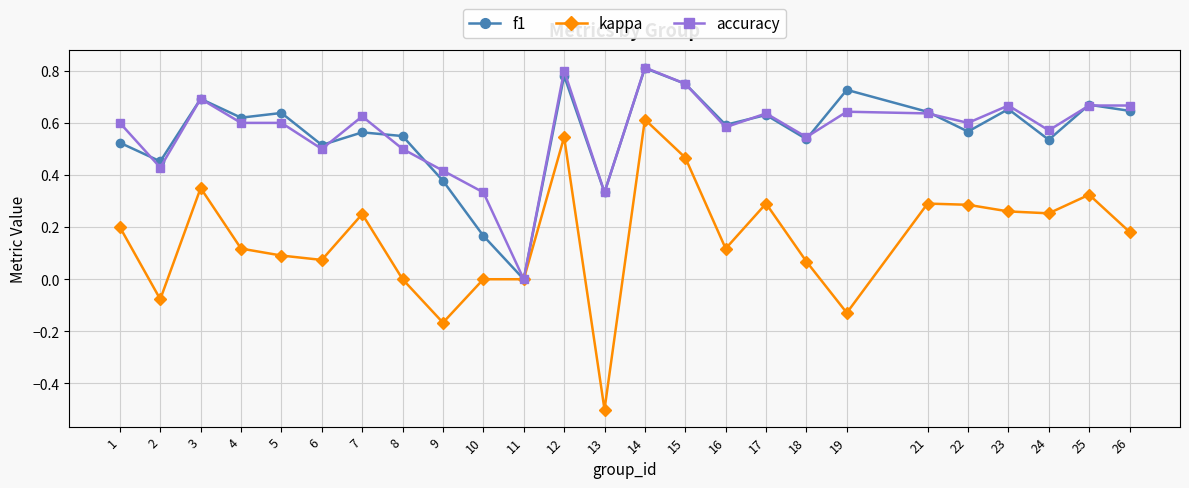

Where is the first local maximum for kappa?

3